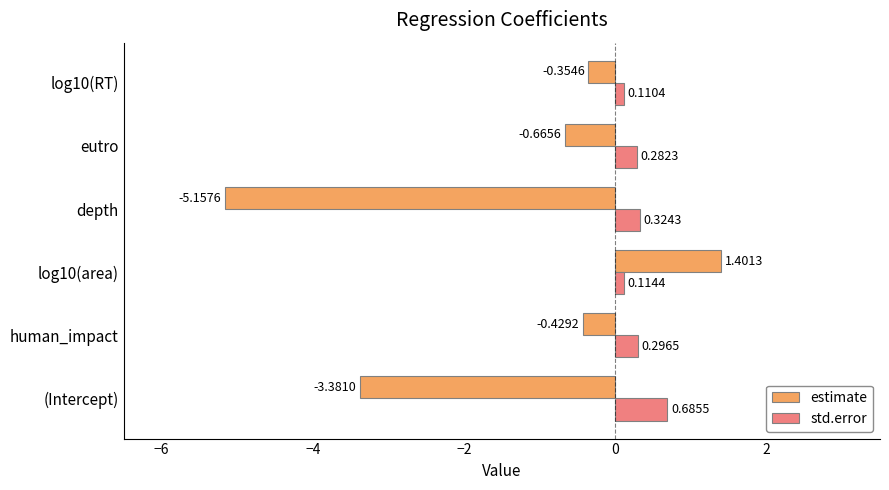

At how many categories does at least one series exceed 1?

1